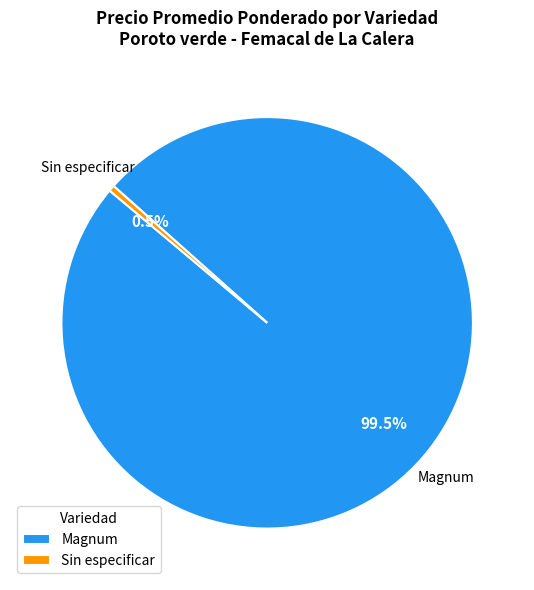

Which has a higher value, Sin especificar or Magnum?

Magnum